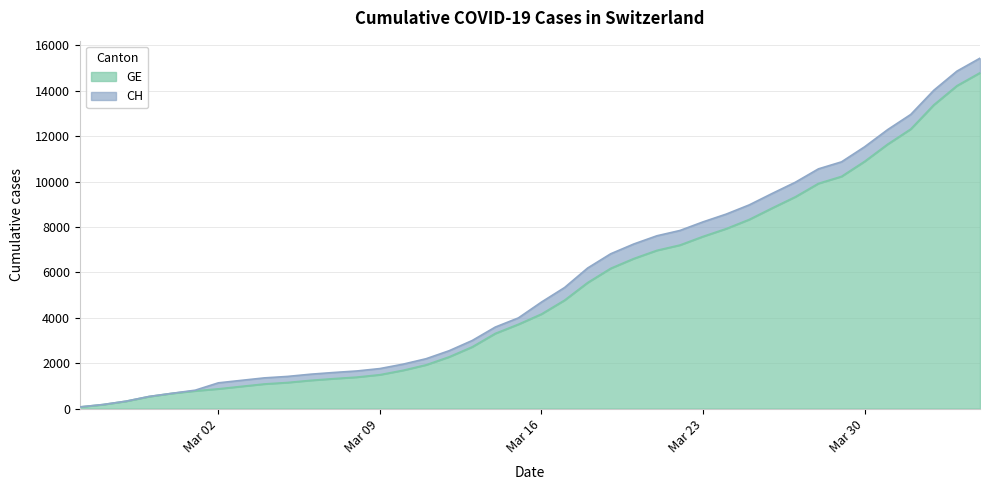

What is the sum of all CH values?

224980